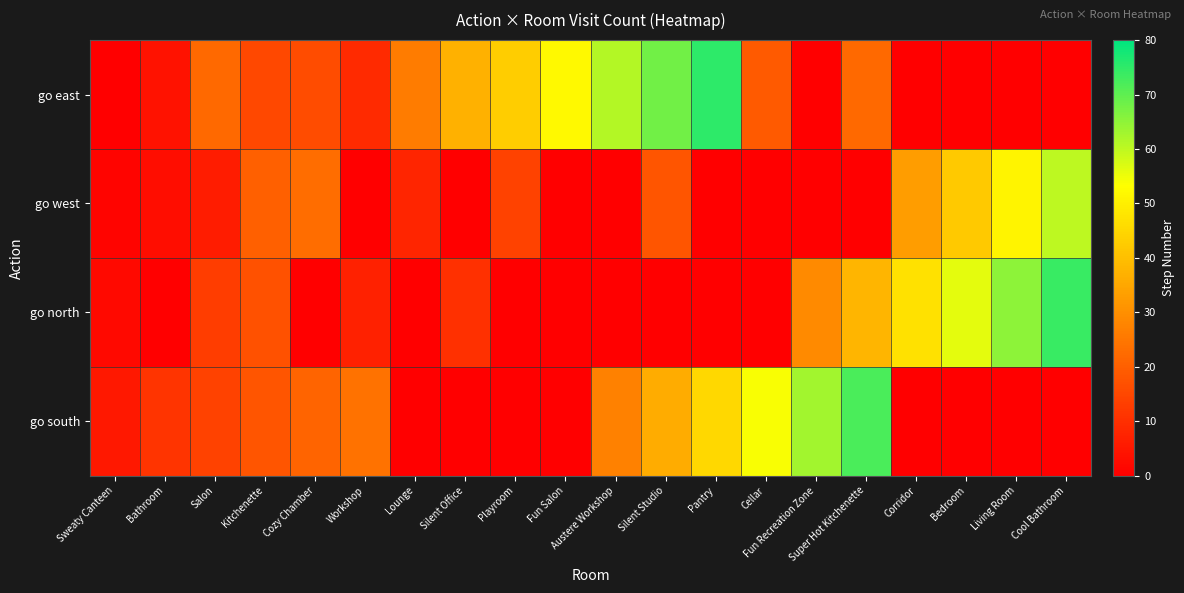

At how many categories does at least one series exceed 38?

12